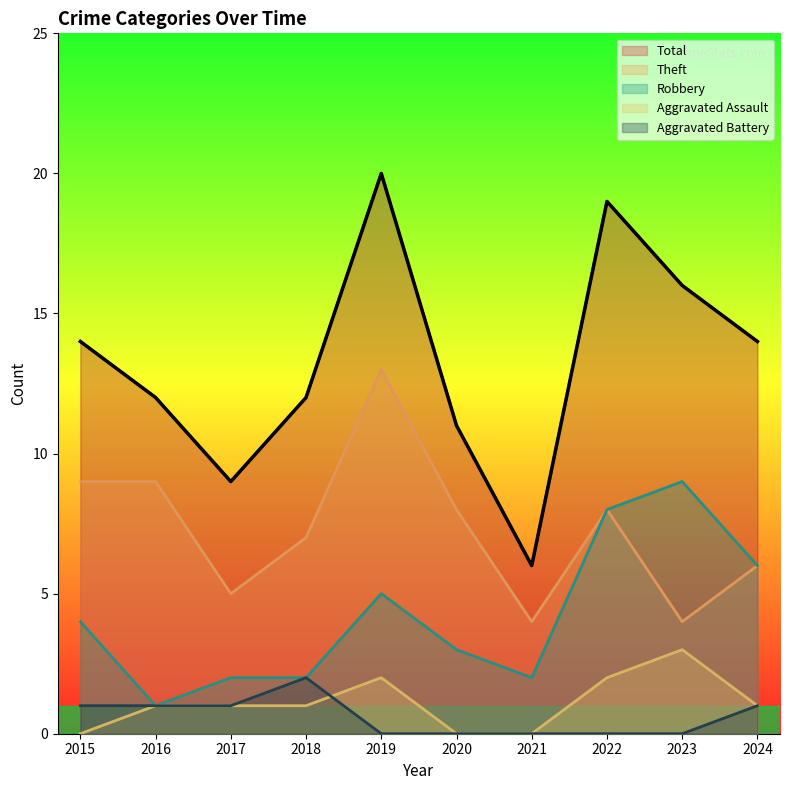

Between 2018 and 2019, which series saw the biggest shift?

Total